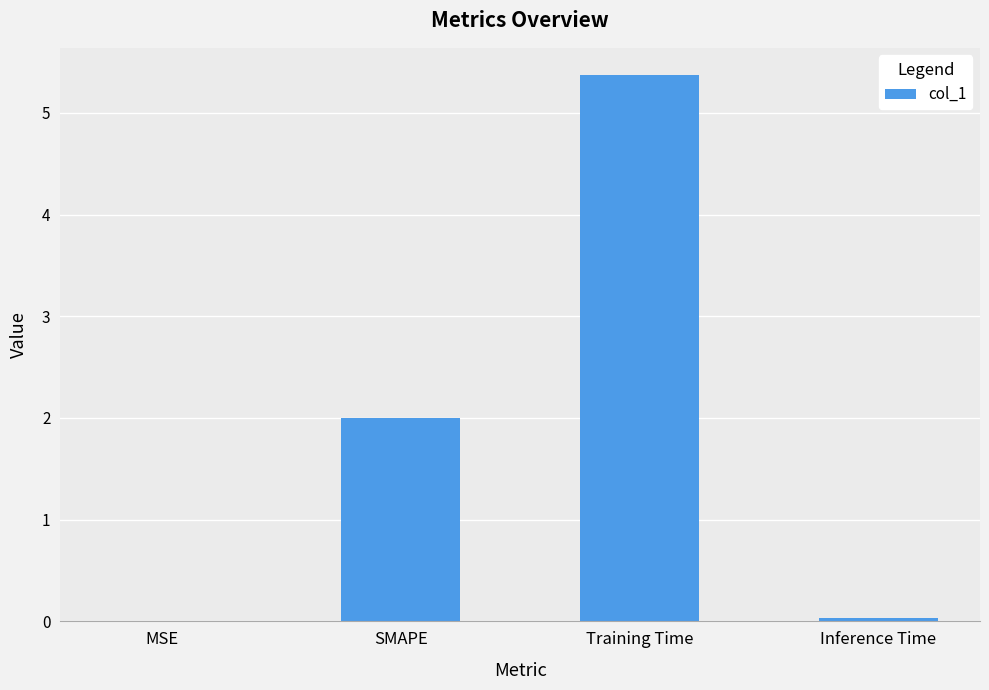

At which category does the chart reach its peak across all series?

Training Time